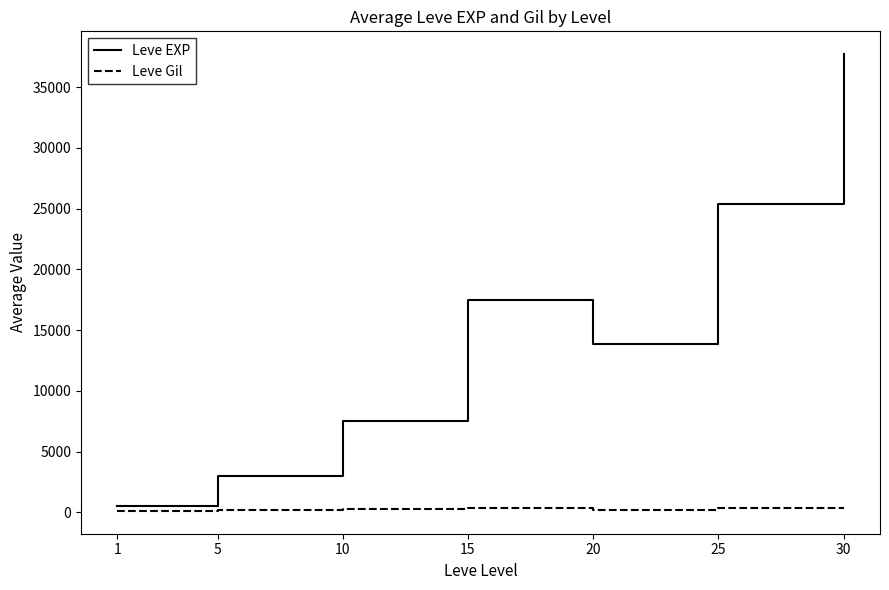

Is it true that Leve EXP equals 10794.8 at 25?

False